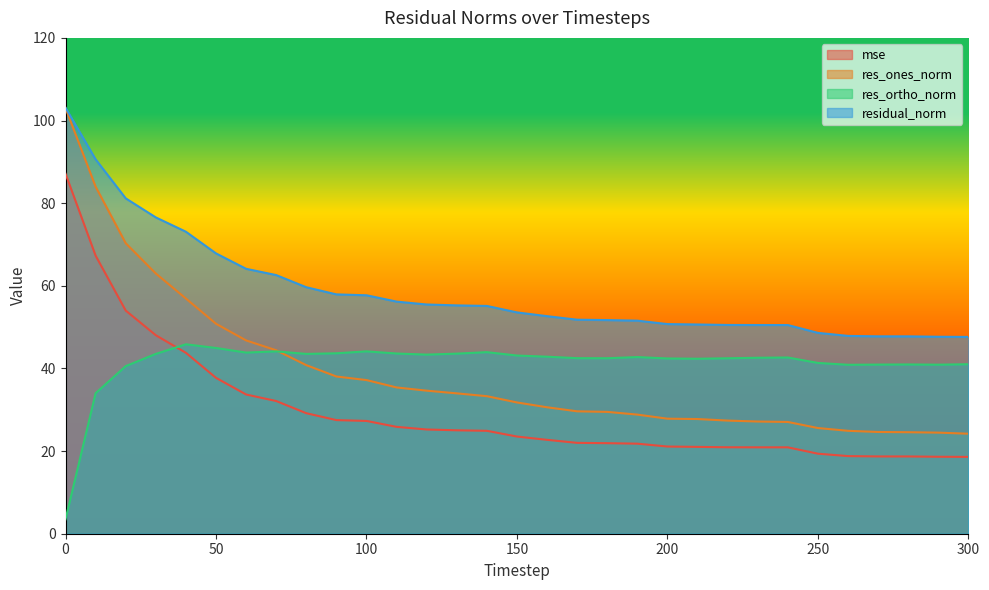

How many lines are shown in the chart?

4